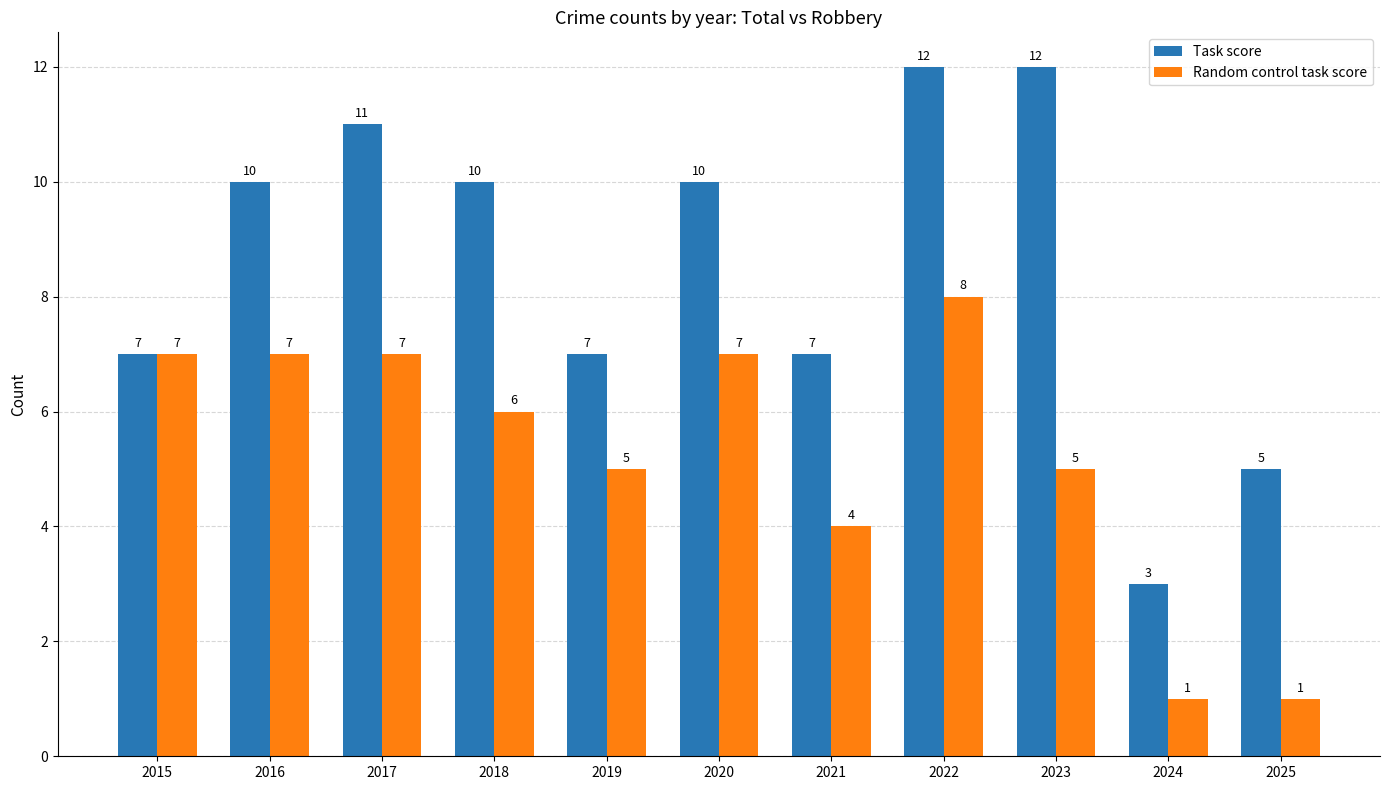

What is the greatest value displayed?

12